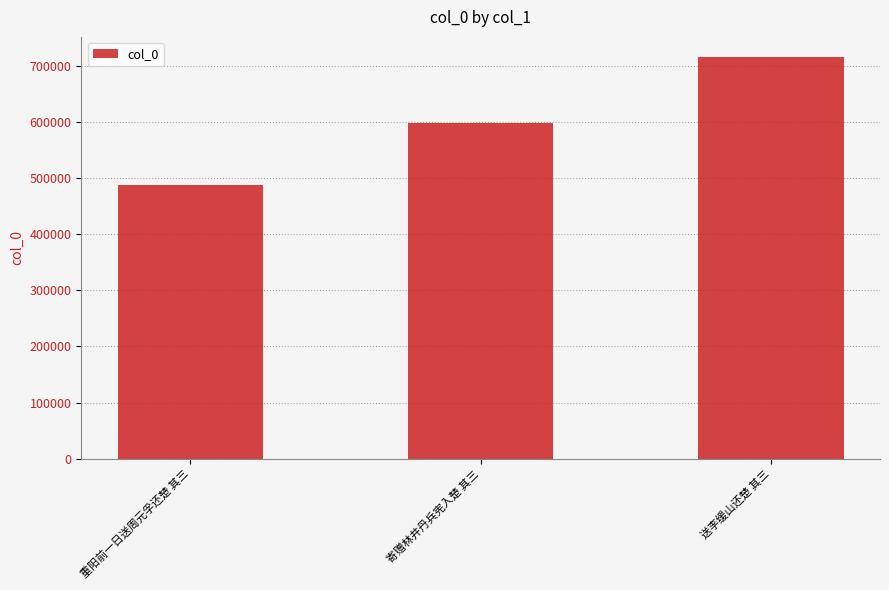

True or false: the data shows 599046 at 寄赠林井丹兵宪入楚 其三.

True